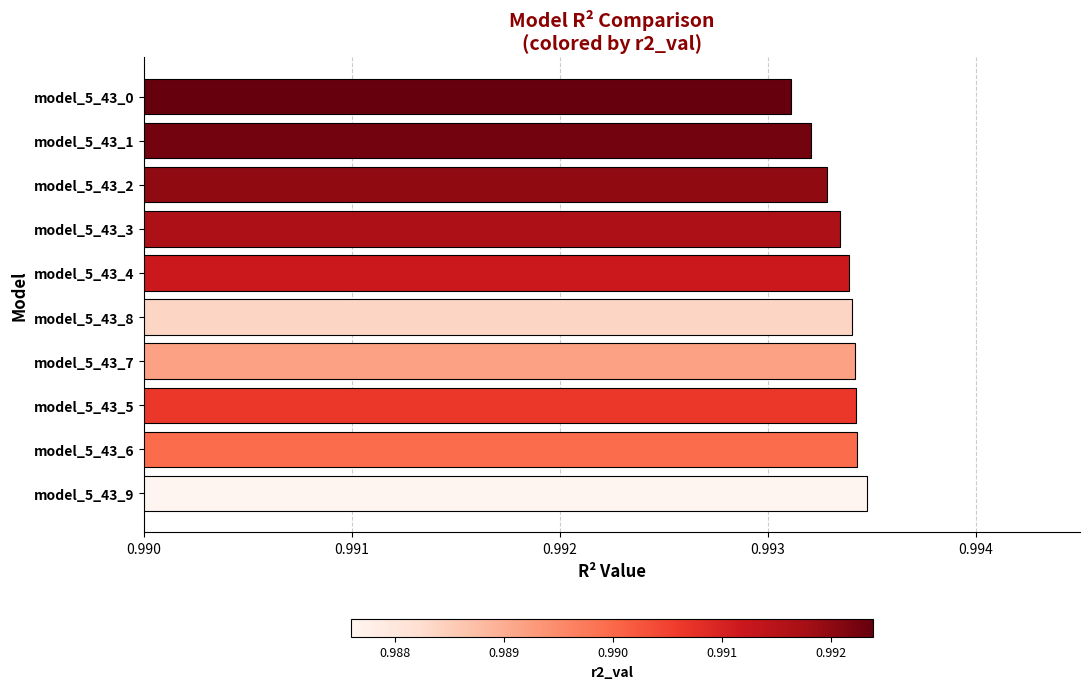

At which category does the chart reach its minimum across all series?

model_5_43_0